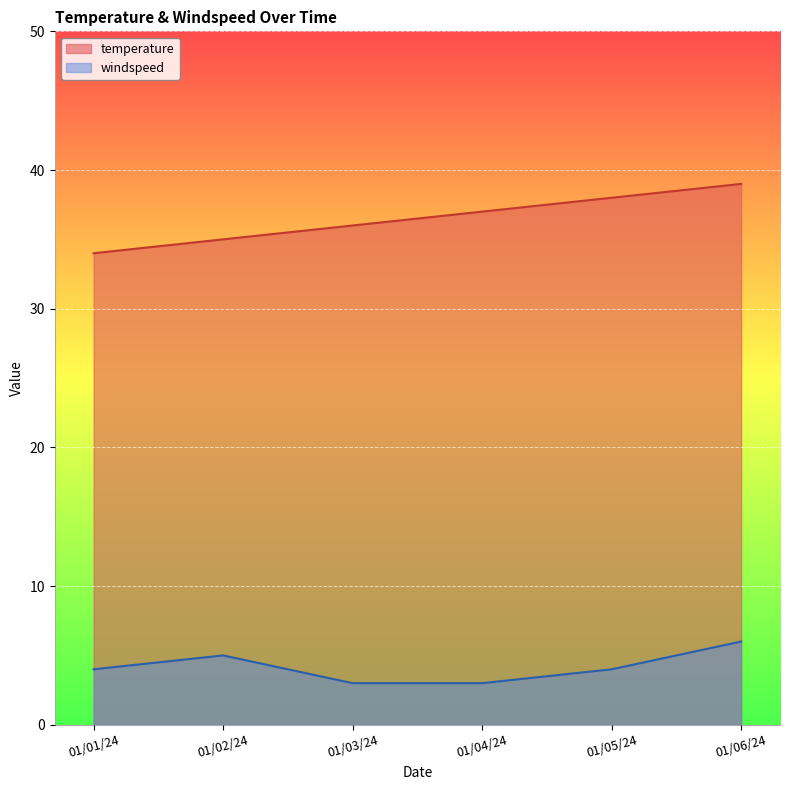

What is the difference between the second highest and minimum values in the temperature series?

4